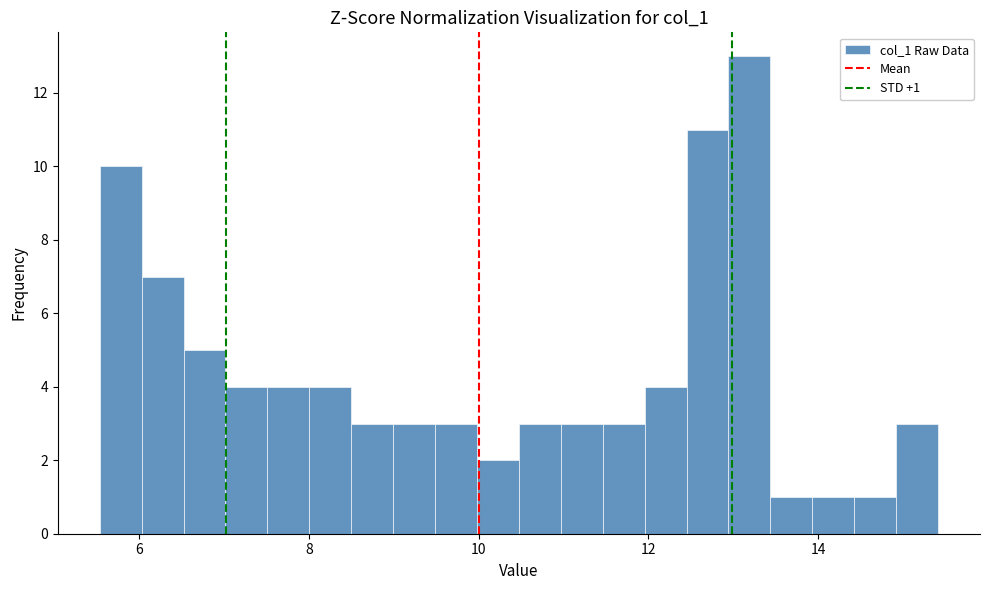

Around what value on the x-axis is the tallest bar? Give the approximate position of its centre, as read against the axis.

13.2